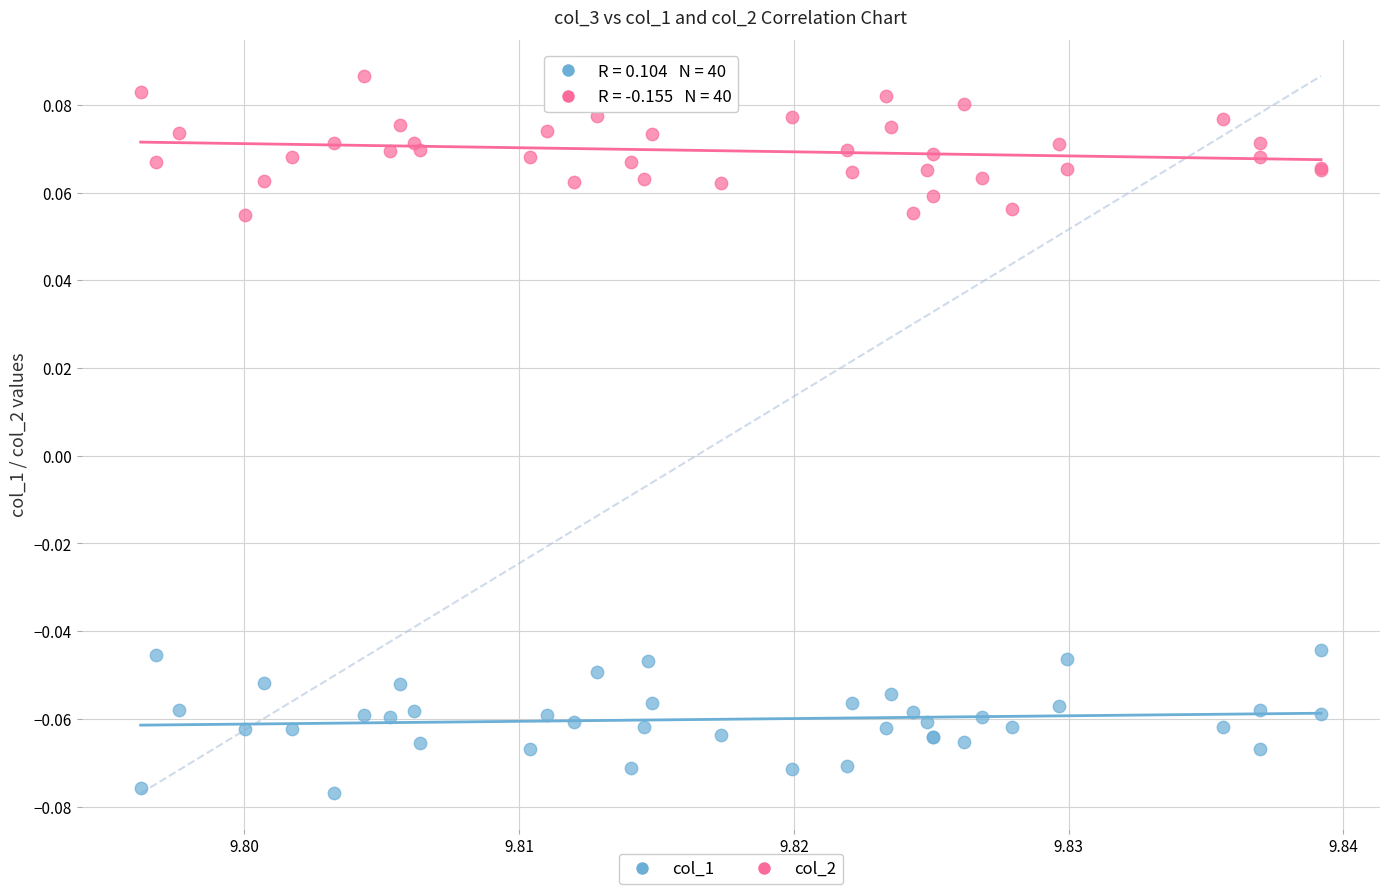

Which series contains the highest Y value?

col_2